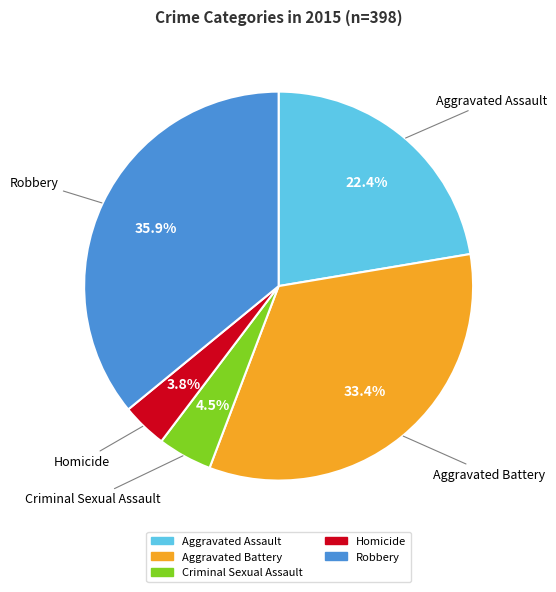

True or false: Criminal Sexual Assault accounts for 12% of the total.

False